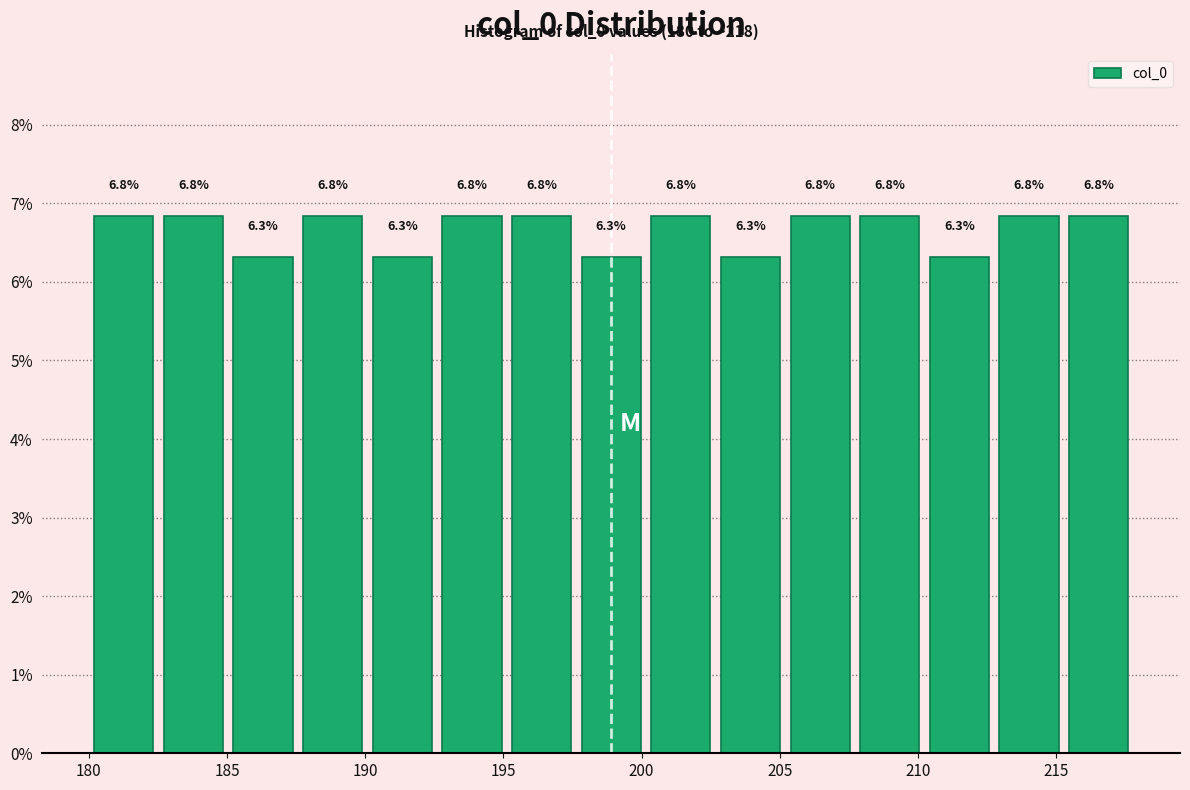

Reading left to right, transcribe this chart: for each bar, give the range it covers on the x-axis and its height. The bar edges are not printed on the chart, so give them approximately, as read against the axis.

180.0 to 182.5: 6.8
182.5 to 185.0: 6.8
185.0 to 187.5: 6.3
187.5 to 190.0: 6.8
190.0 to 192.5: 6.3
192.5 to 195.0: 6.8
195.0 to 197.5: 6.8
197.5 to 200.0: 6.3
200.0 to 202.5: 6.8
202.5 to 205.0: 6.3
205.0 to 207.5: 6.8
207.5 to 210.0: 6.8
210.0 to 213.0: 6.3
213.0 to 215.5: 6.8
215.5 to 218.0: 6.8